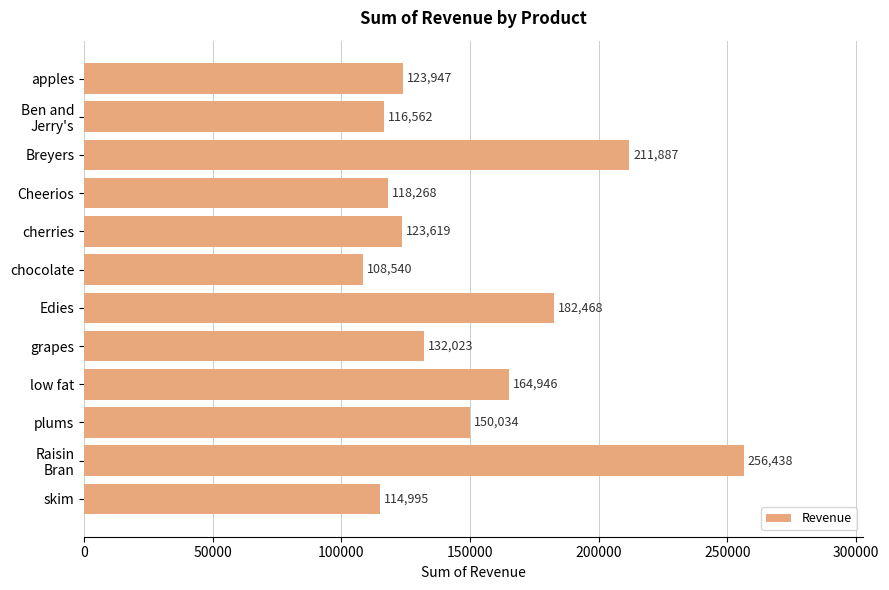

What is the label of the 5th bar from the top?

cherries